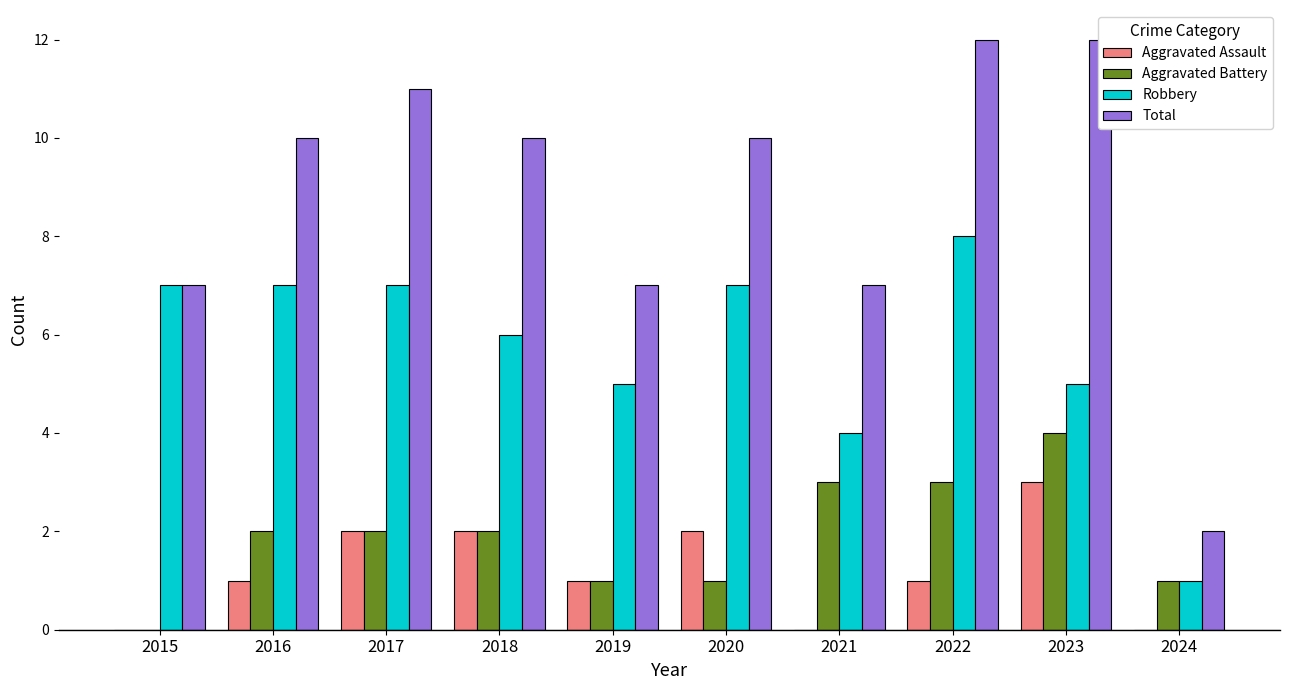

Count the Aggravated Battery values in the range 1 to 3.

8